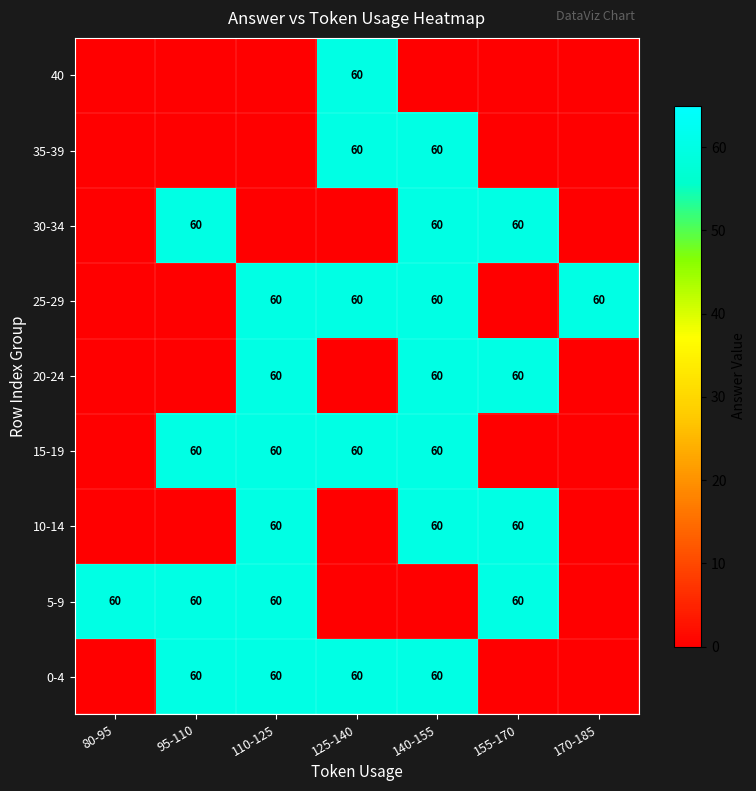

Is it true that 20-24 equals 33 at 140-155?

False